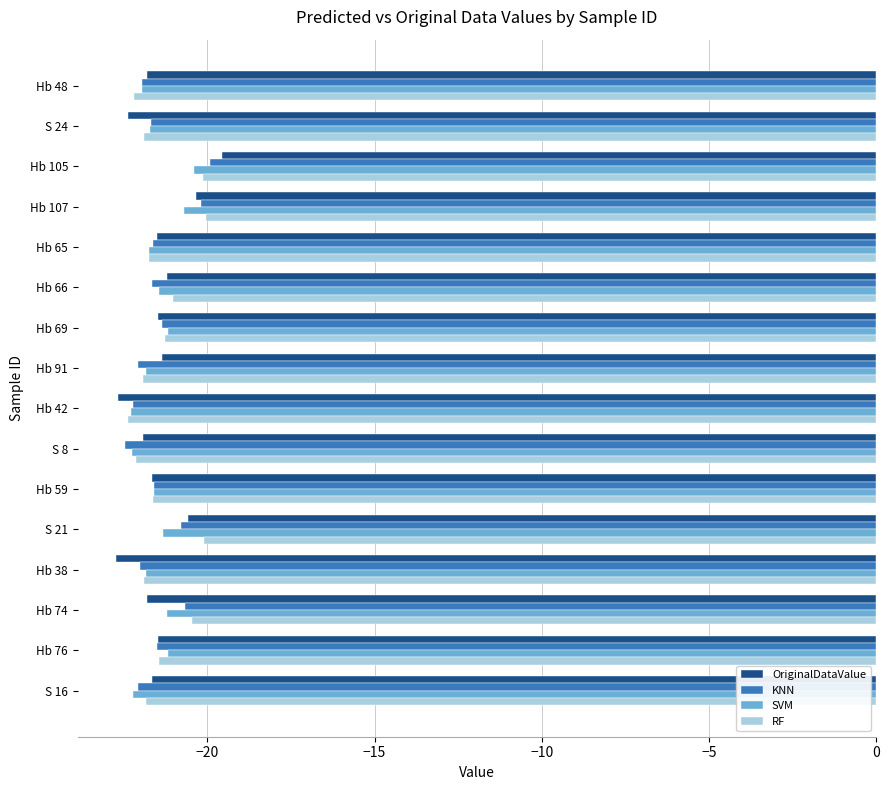

What is the total value across all series at Hb 74?

-84.2